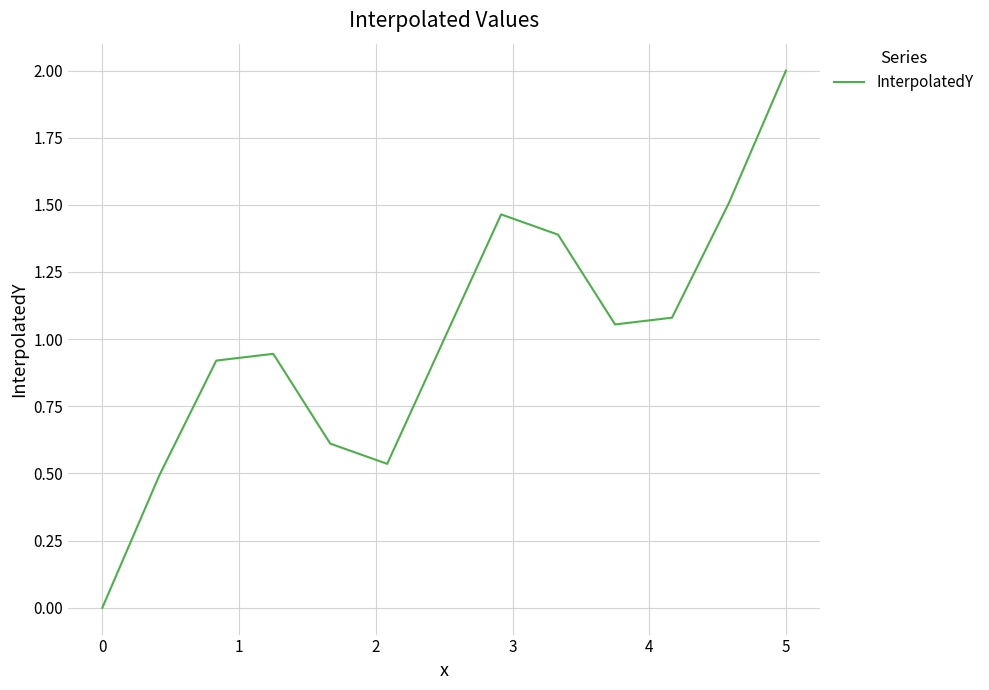

What is the maximum value shown in the chart?

2.0